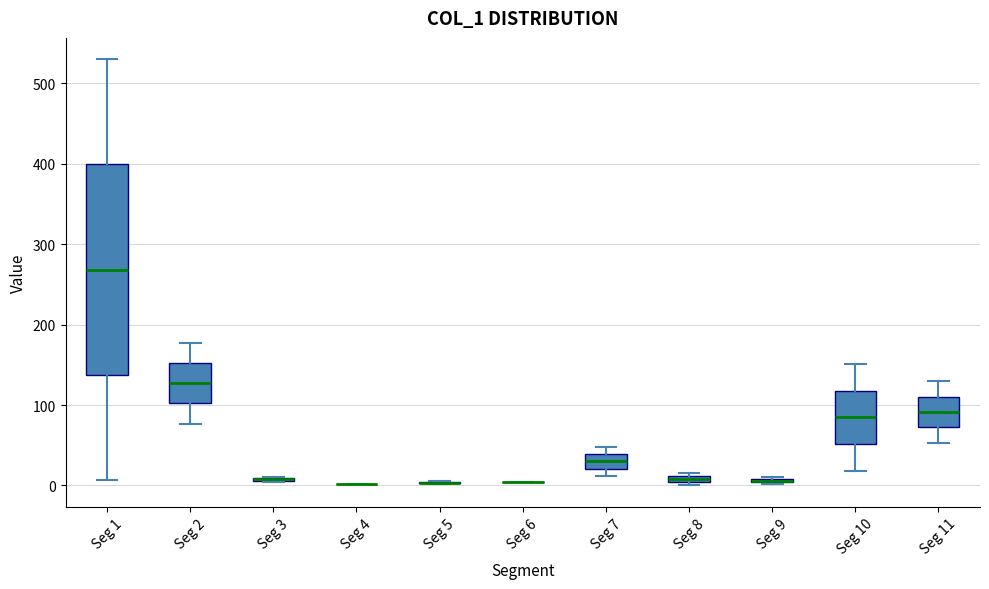

Which box is the tallest, from its lower edge to its upper edge?

Seg 1